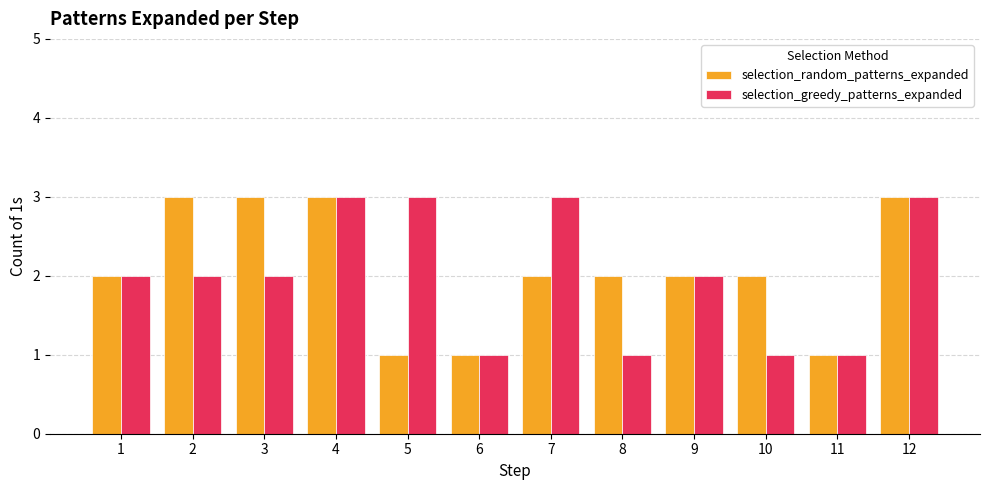

List the series in order of their overall mean, highest first.

selection_random_patterns_expanded, selection_greedy_patterns_expanded